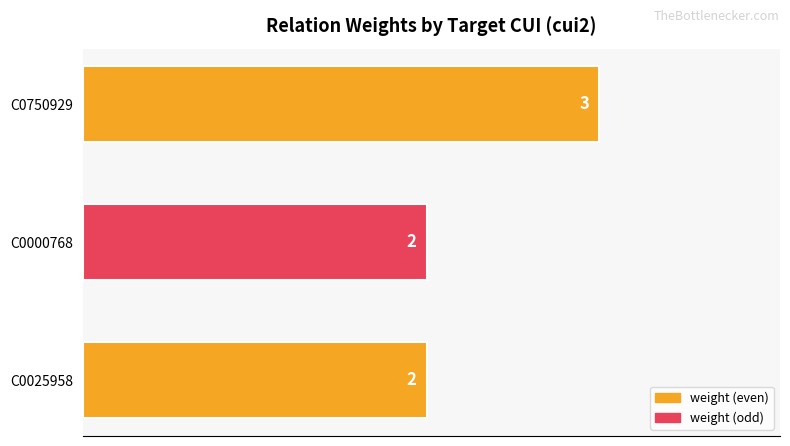

What is the value of the 3rd bar from the top?

2